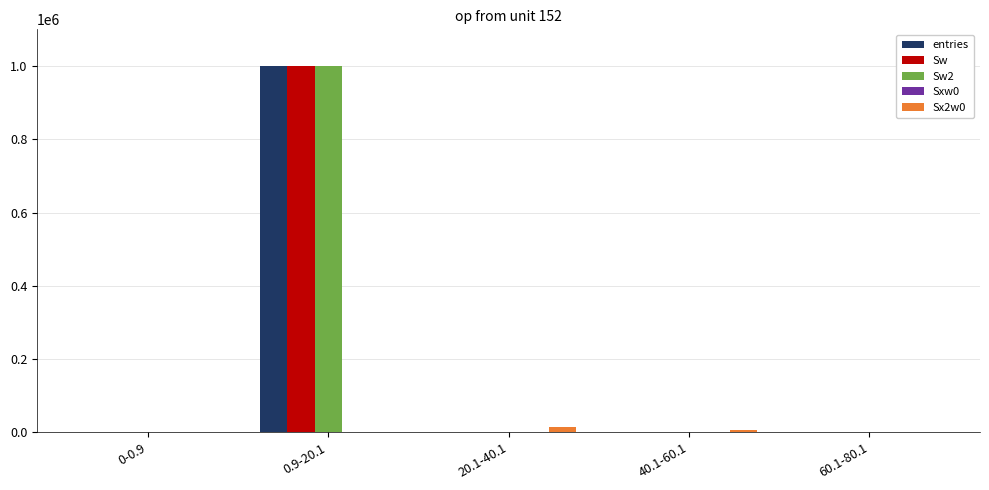

The value of Sw2 at 0.9-20.1 is 1620380. True or false?

False